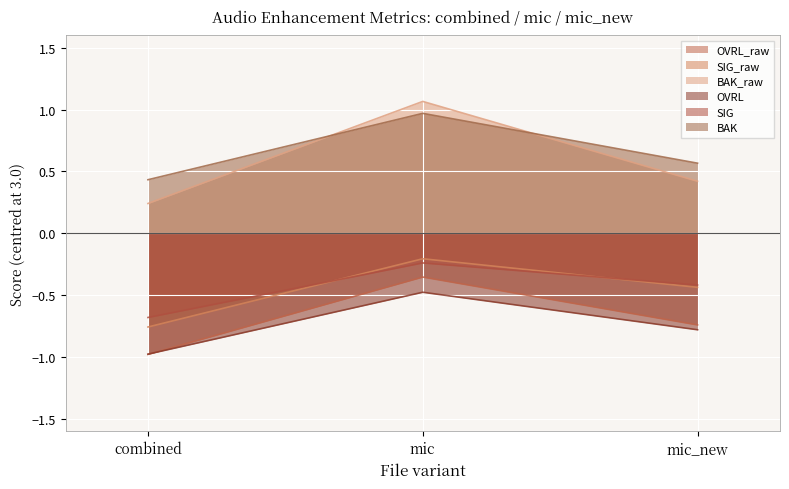

How many lines are shown in the chart?

6